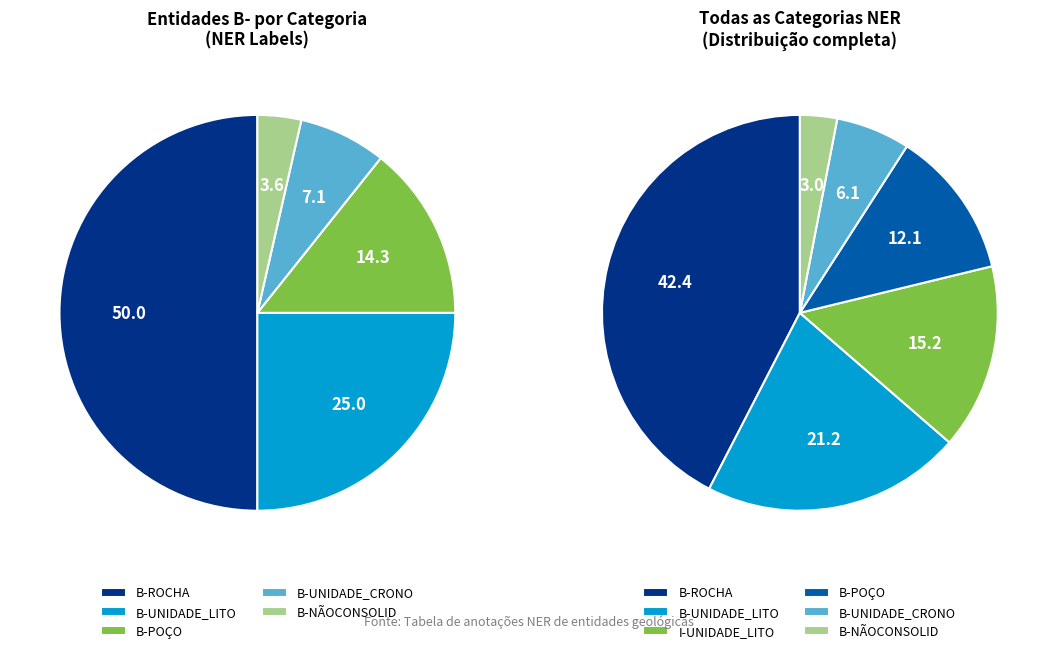

To the nearest percent, what portion does B-ROCHA represent?

42%